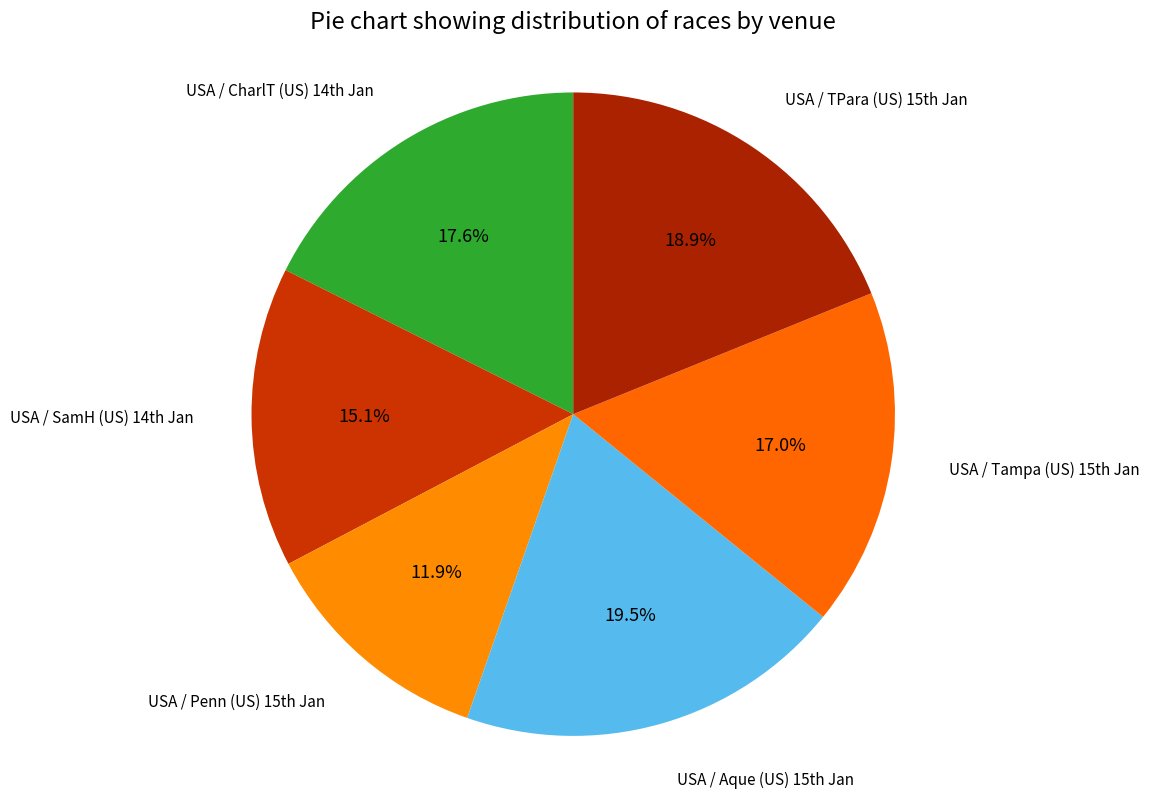

Does any single category account for the majority?

No